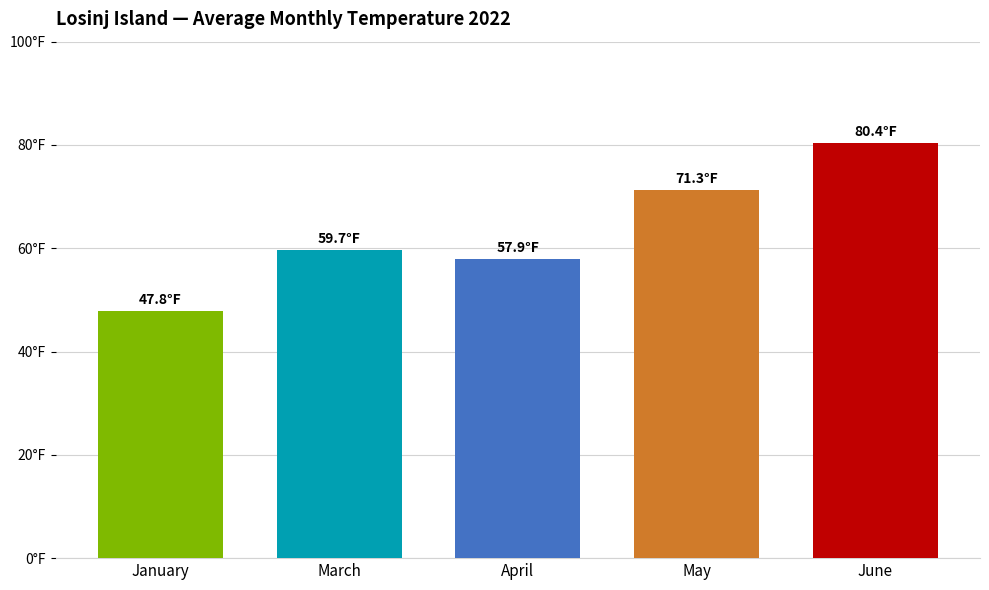

How many categories are shown in the chart?

5